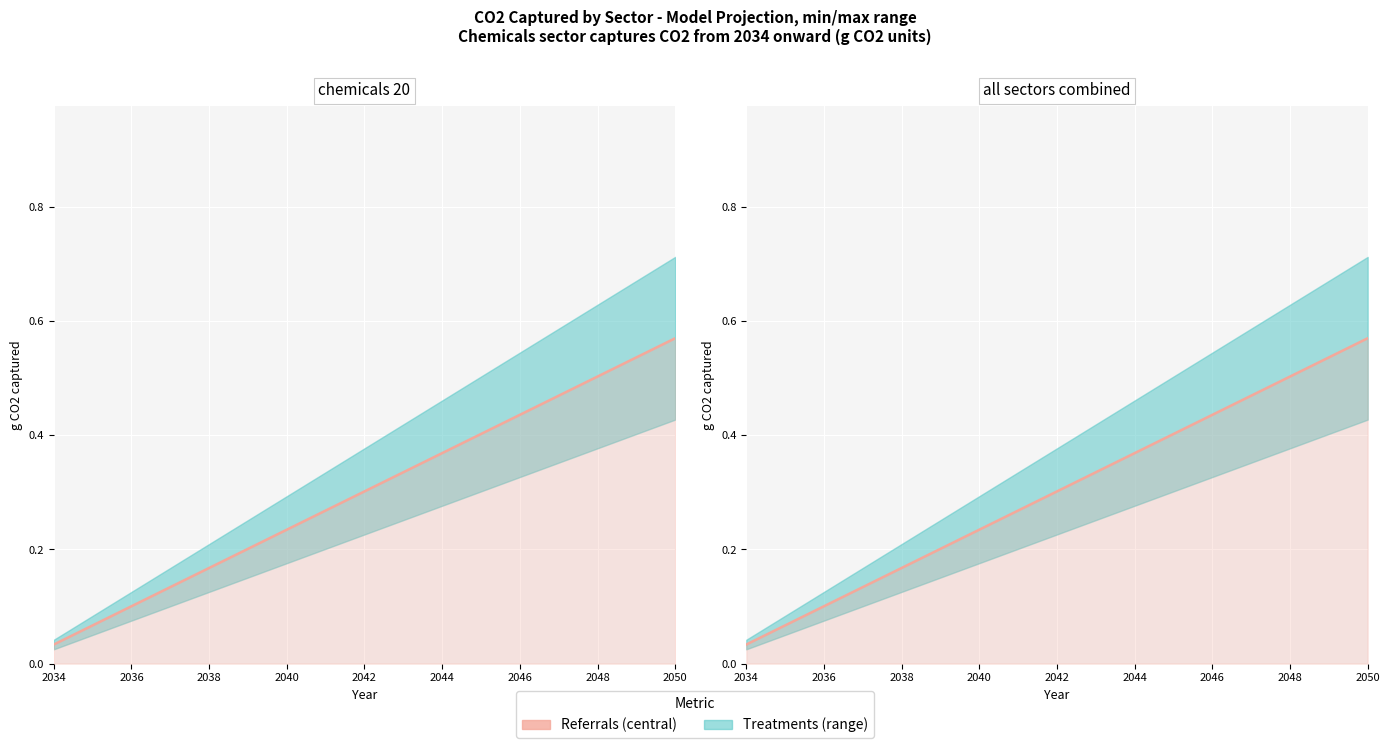

Which category has the lowest value across all series?

2034